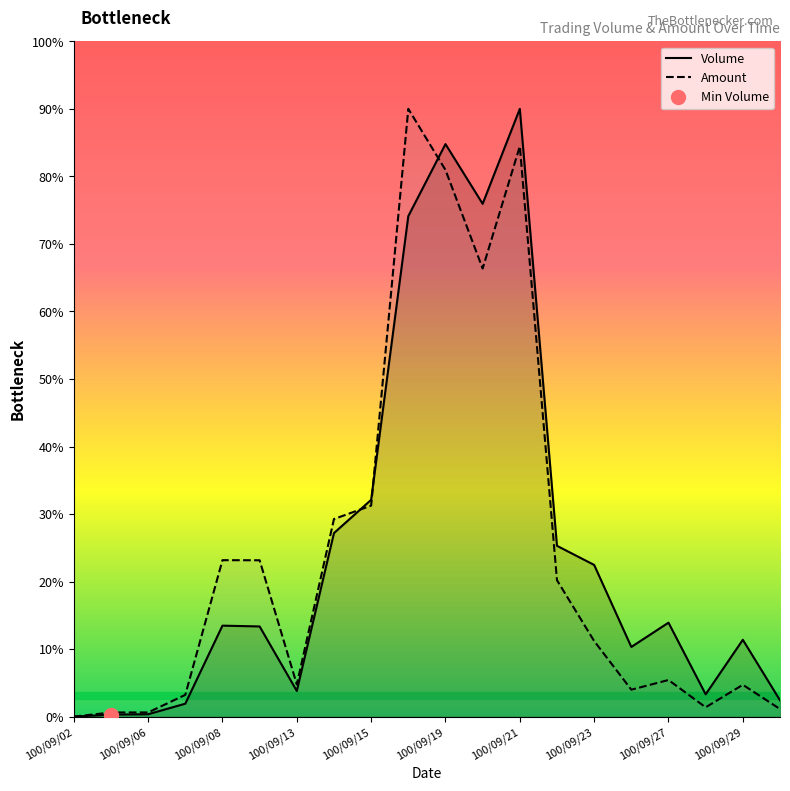

How many lines are shown in the chart?

2